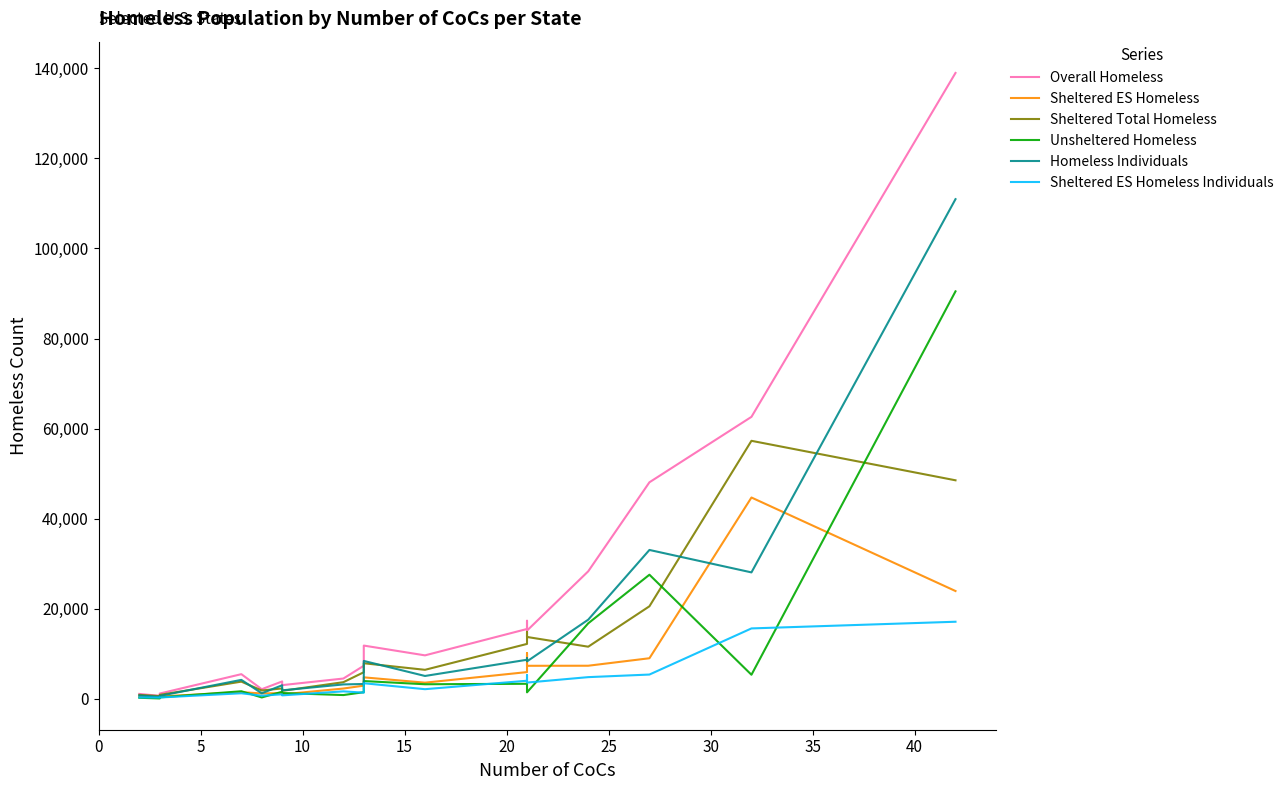

What is the maximum value shown in the chart?

138986